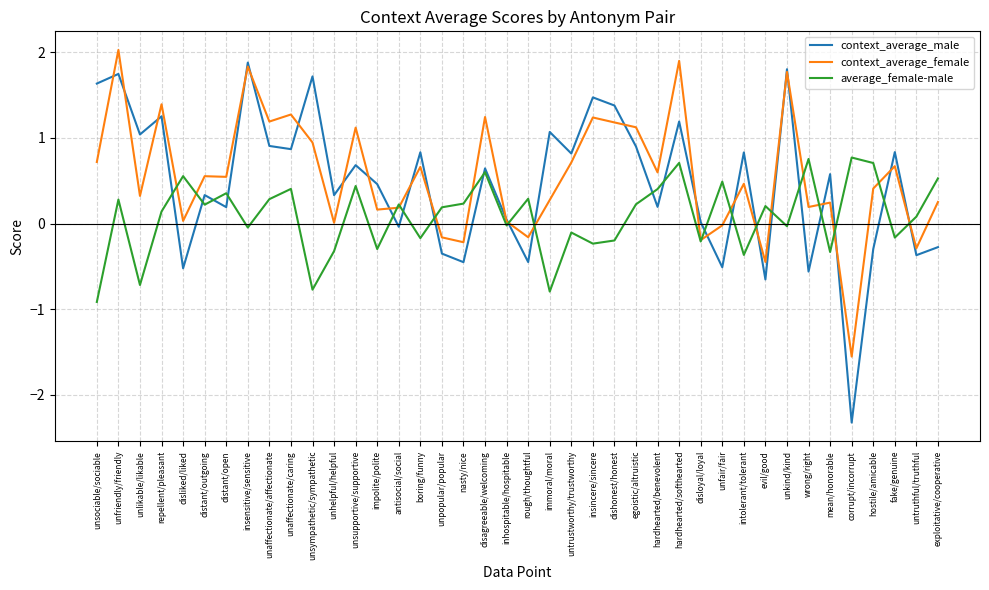

Rank the series at hardhearted/benevolent from highest to lowest value.

context_average_female, average_female-male, context_average_male